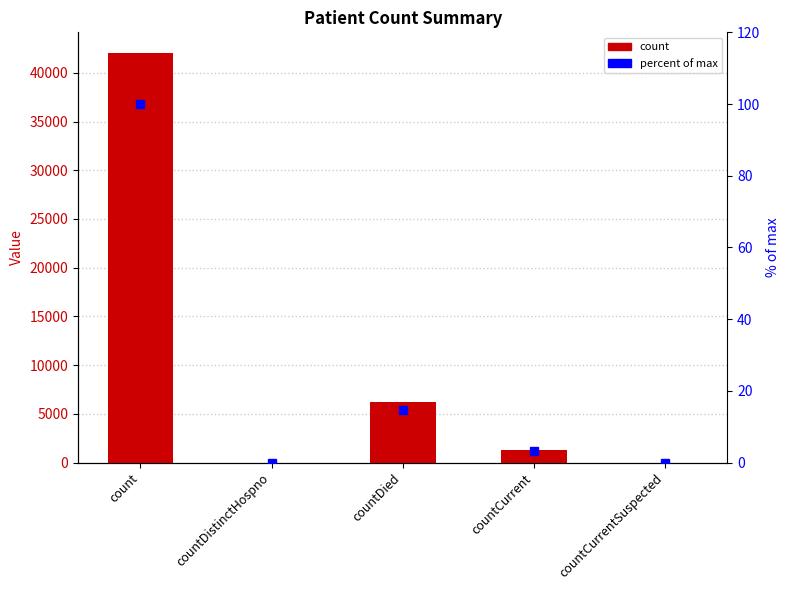

Reading right to left, extract all data points from this chart.

count: 0.0	1323.0	6190.0	0.0	42050.0
percent of max: 0.0	3.1	14.7	0.0	100.0